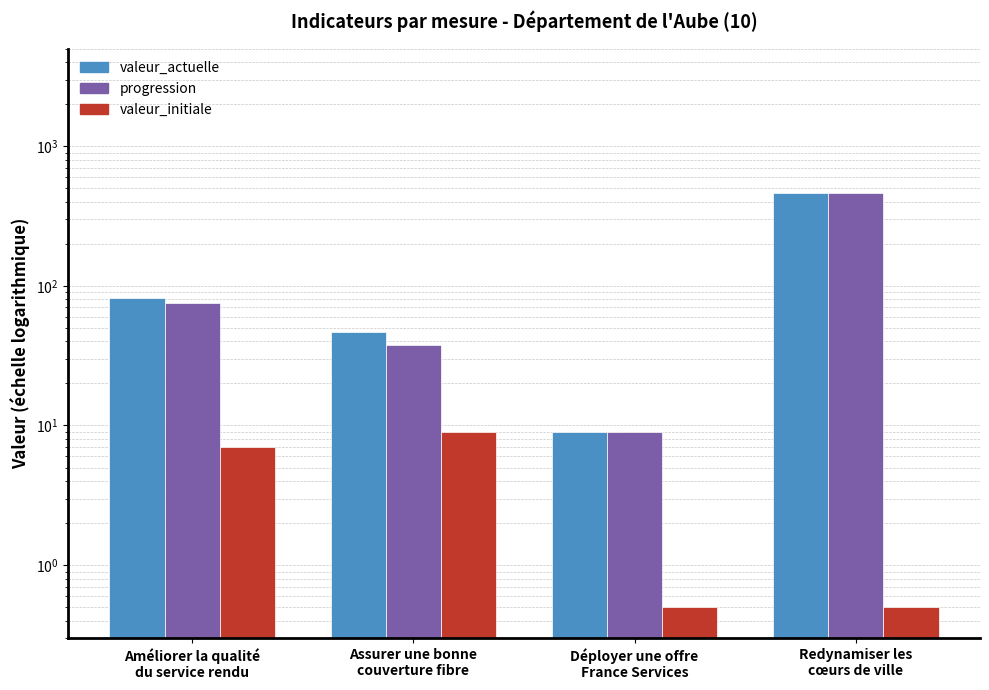

Does the chart contain stacked bars?

No